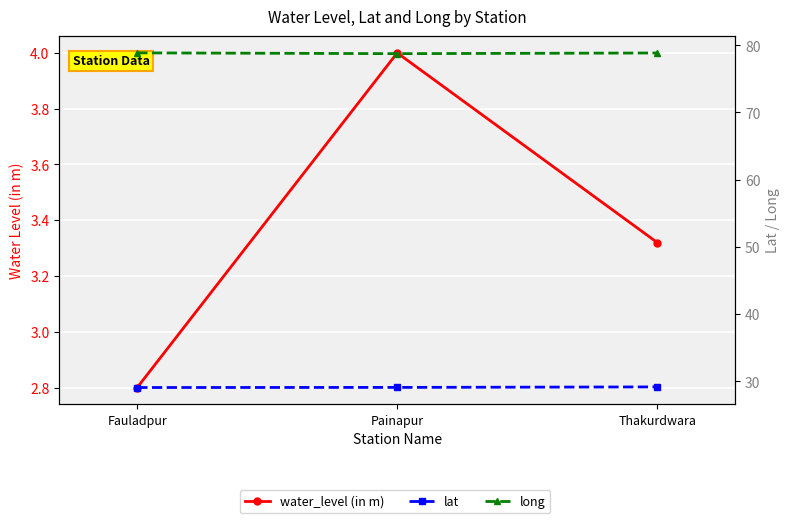

The lat series shows 29.1 at Fauladpur. True or false?

True